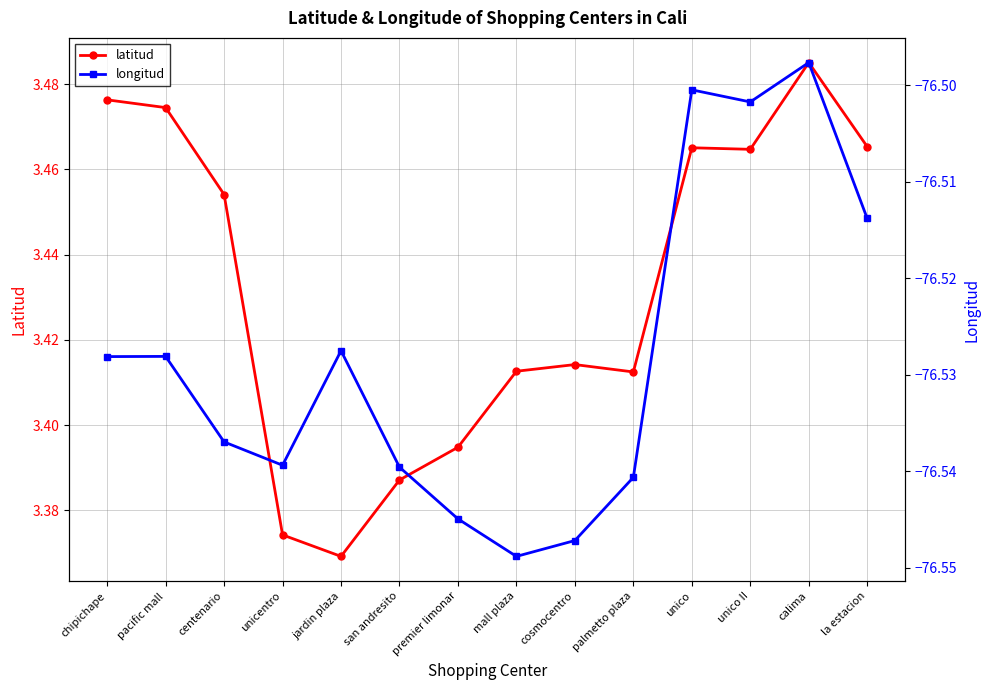

True or false: latitud and longitud intersect in this chart.

False